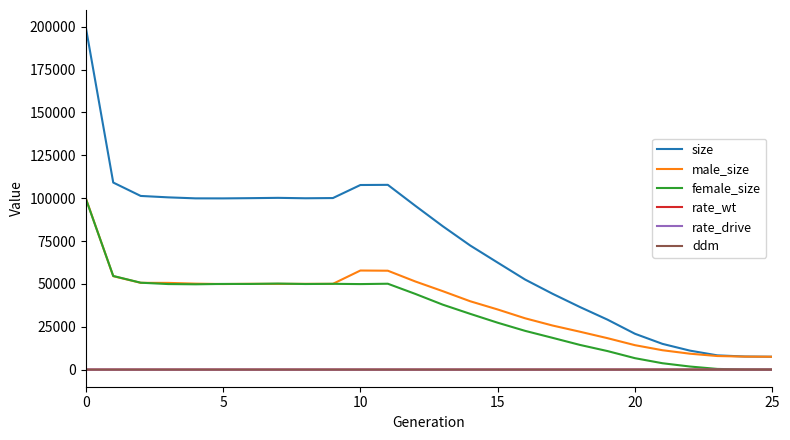

Which series has the widest spread of values?

size